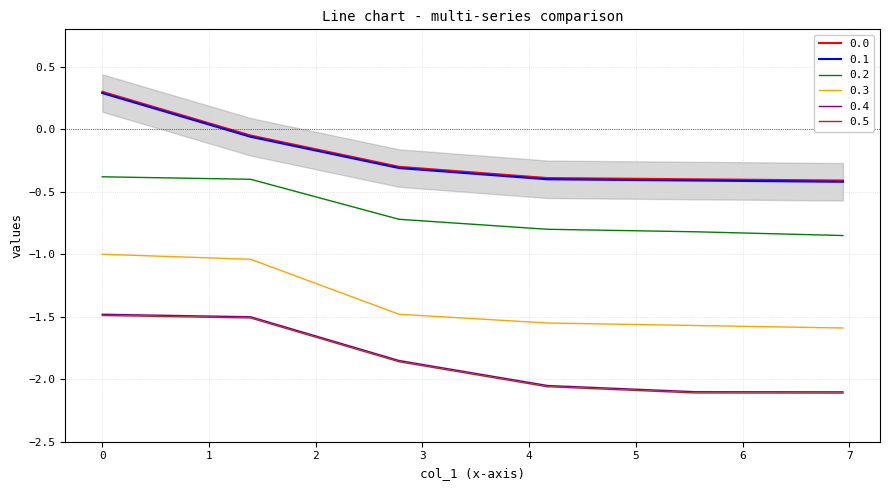

What is the highest value of the 0.2 series?

-0.4